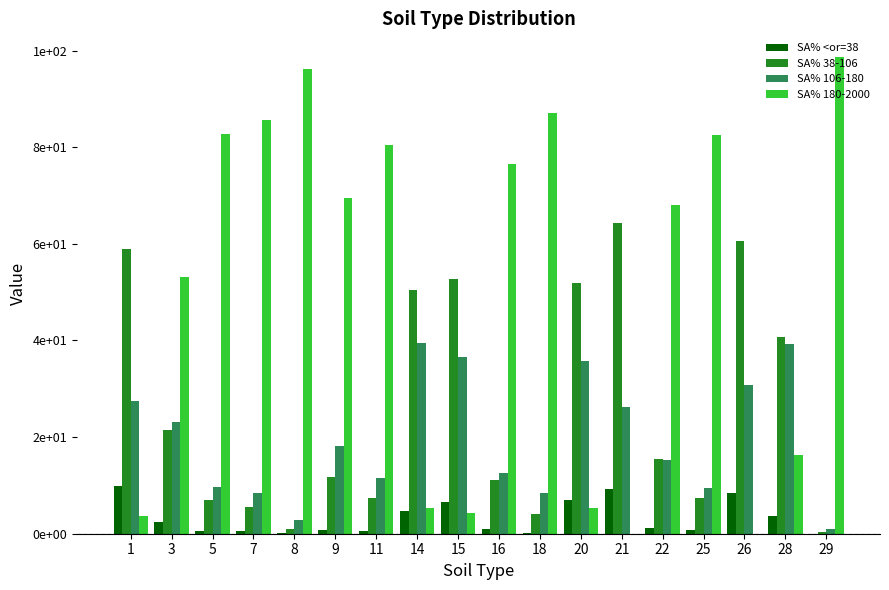

Is it true that SA% 106-180 equals 6.6 at 11?

False